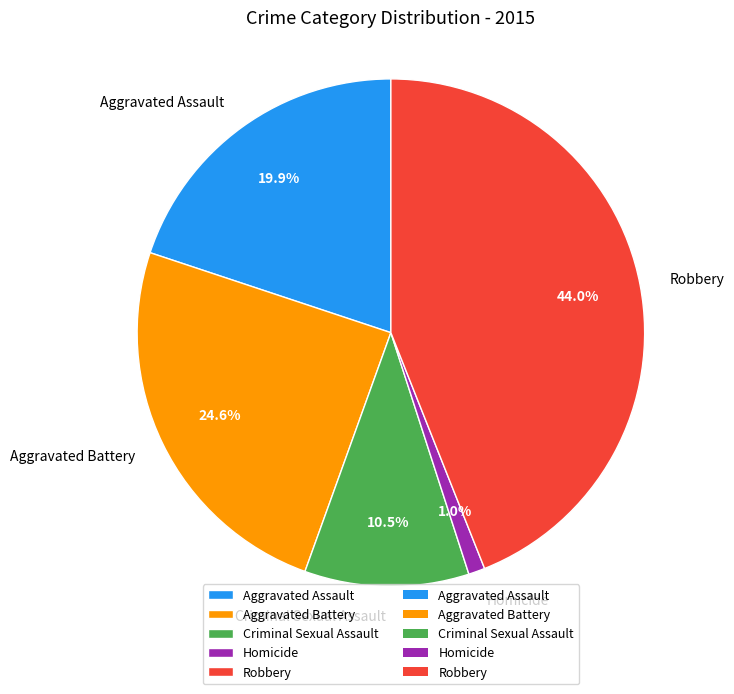

What is the ratio of the value at Aggravated Battery to the value at Robbery?

0.6